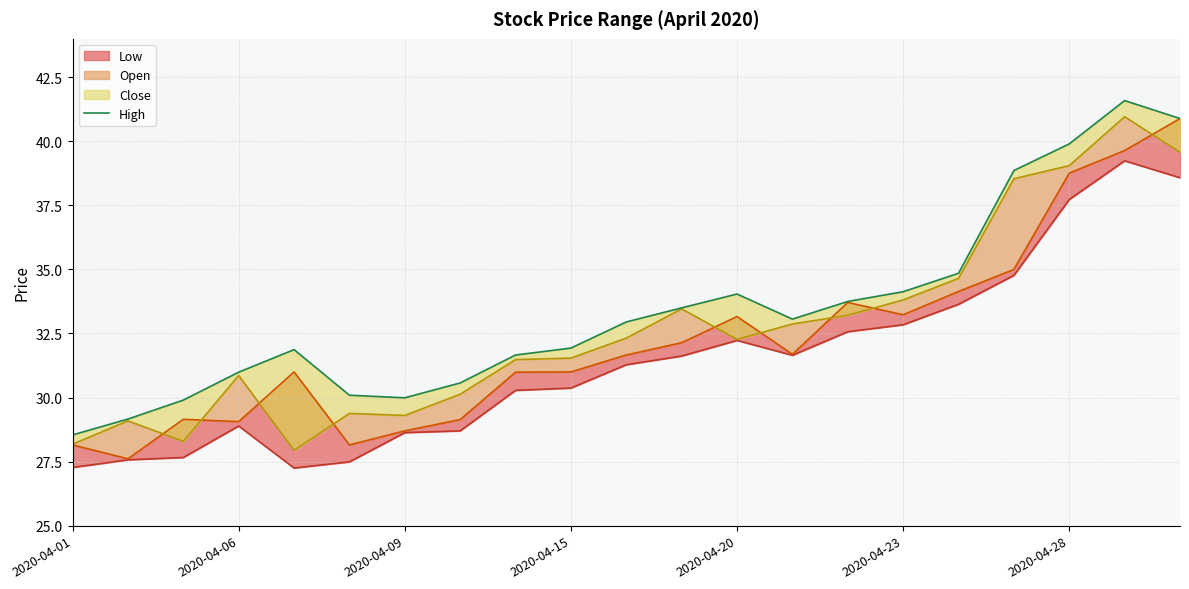

How many series are shown in this chart?

1